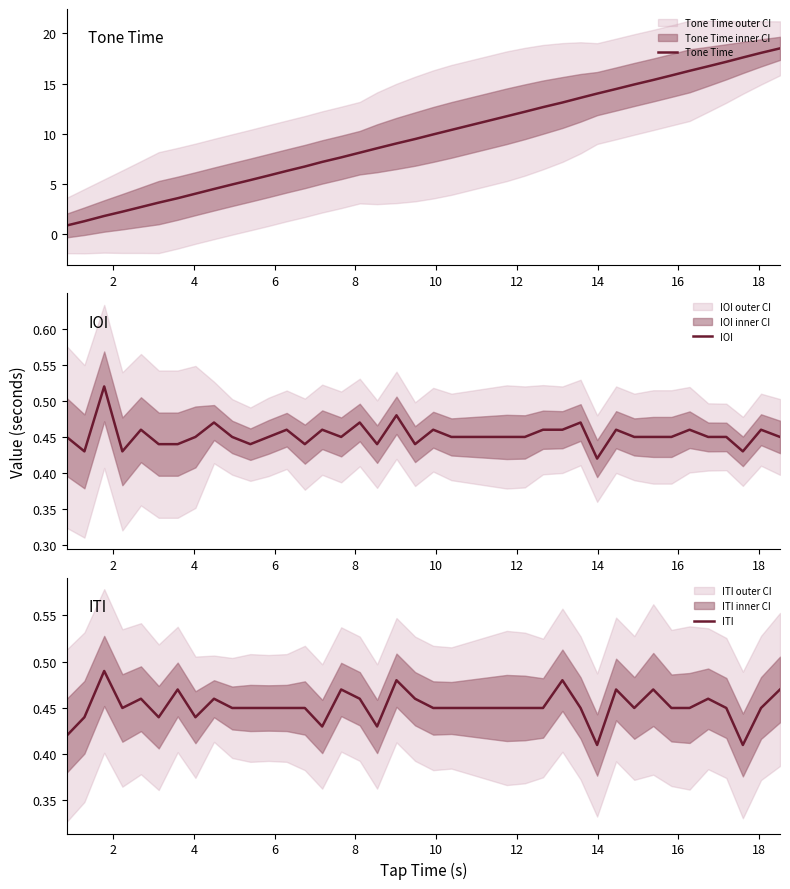

What is the maximum value for Tone Time?

18.5